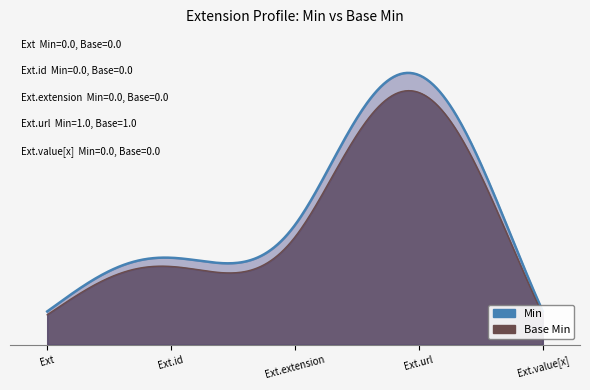

What is the sum of all Min values?

1